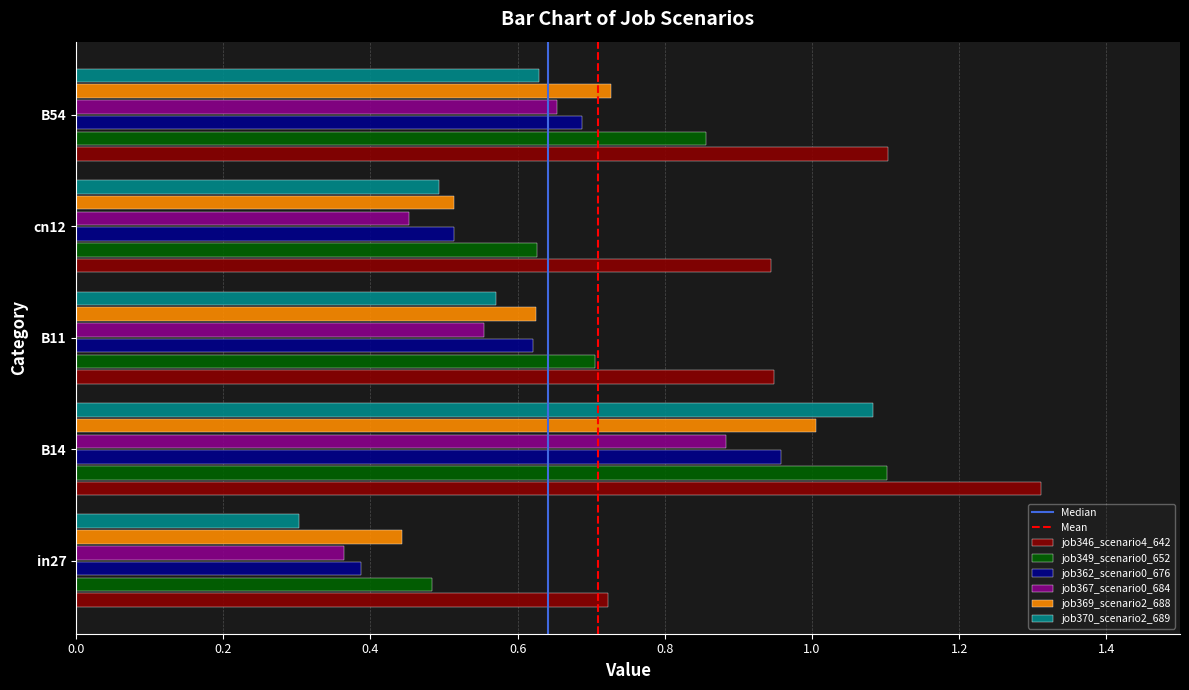

Which category has the lowest value across all series?

in27